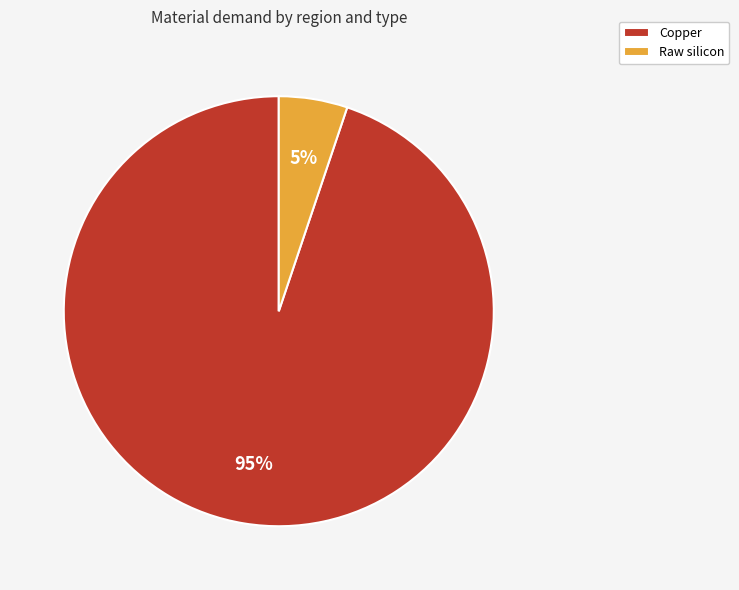

What is the smallest slice in the pie chart?

Raw silicon